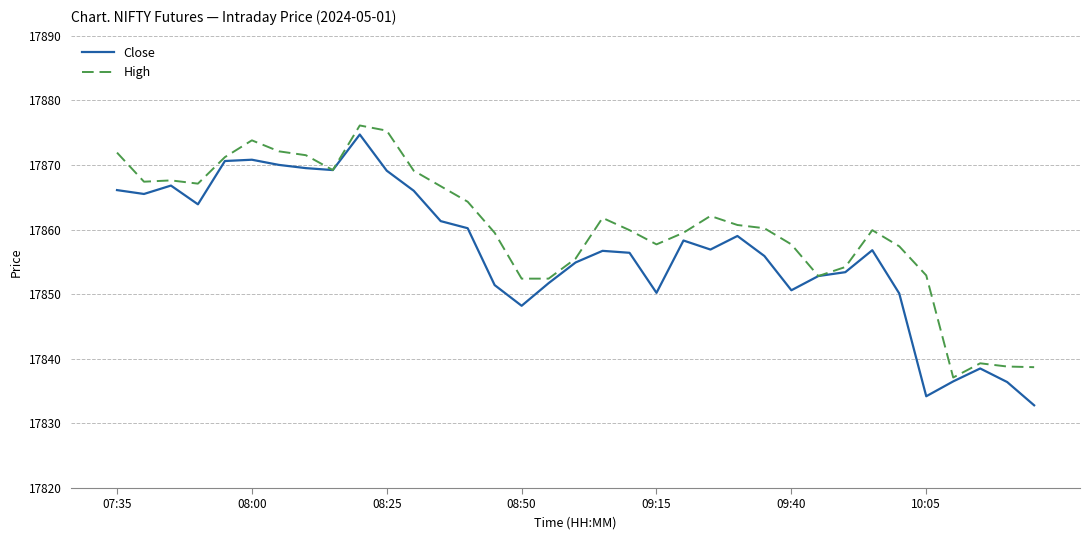

What is the difference between the second highest and second lowest values in the High series?

36.6